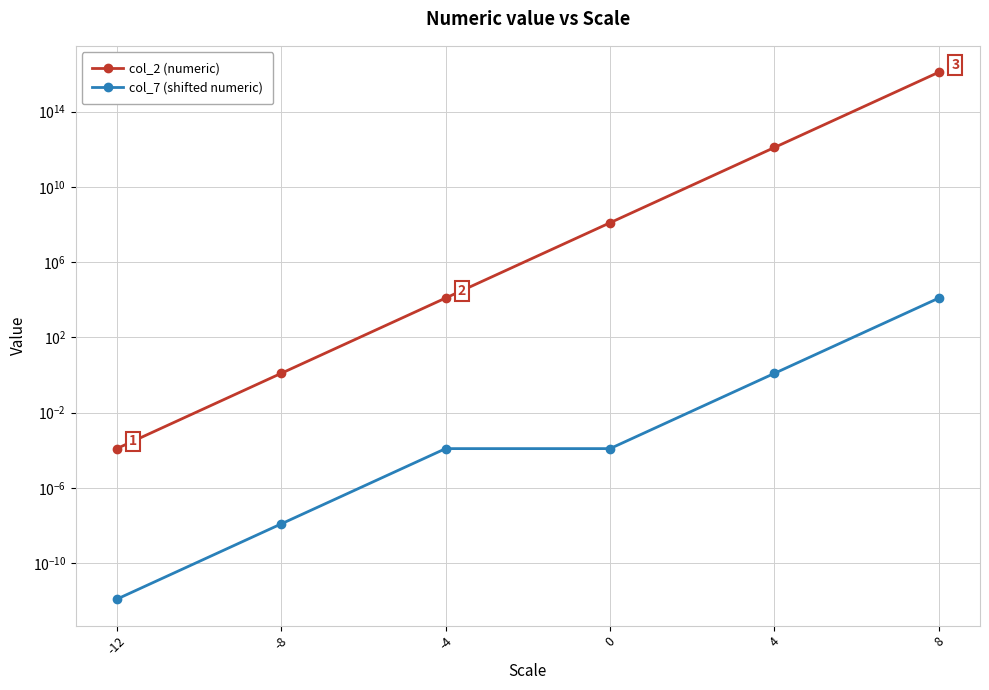

Which series has the widest spread of values?

col_2 (numeric)